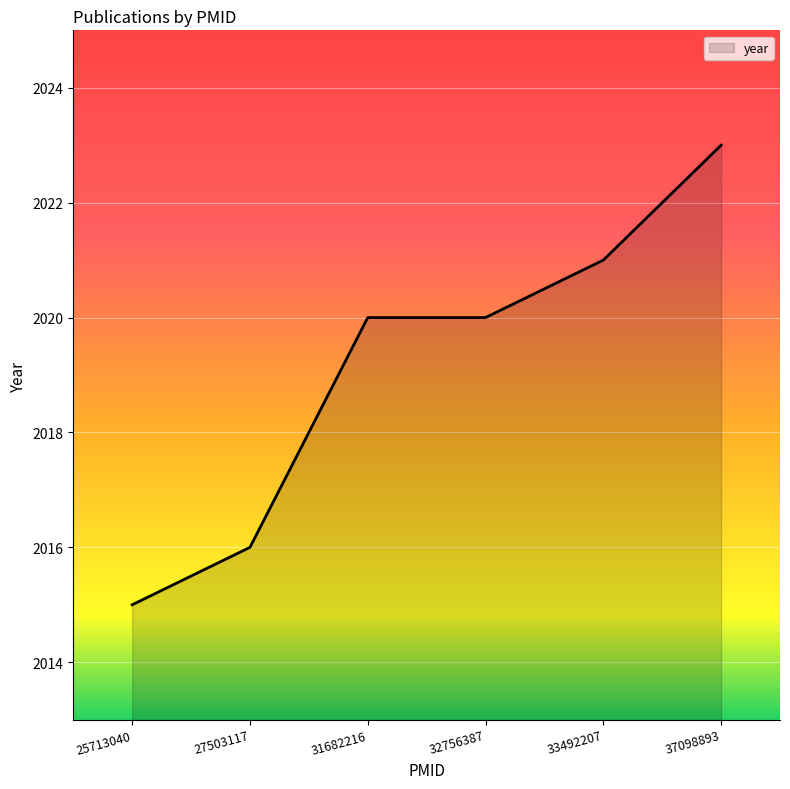

Reading right to left, list all the values displayed in this chart.

2023	2021	2020	2020	2016	2015